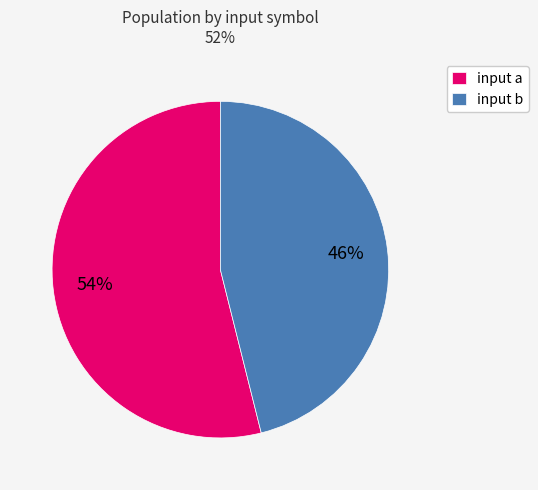

Which slice is the largest?

input a